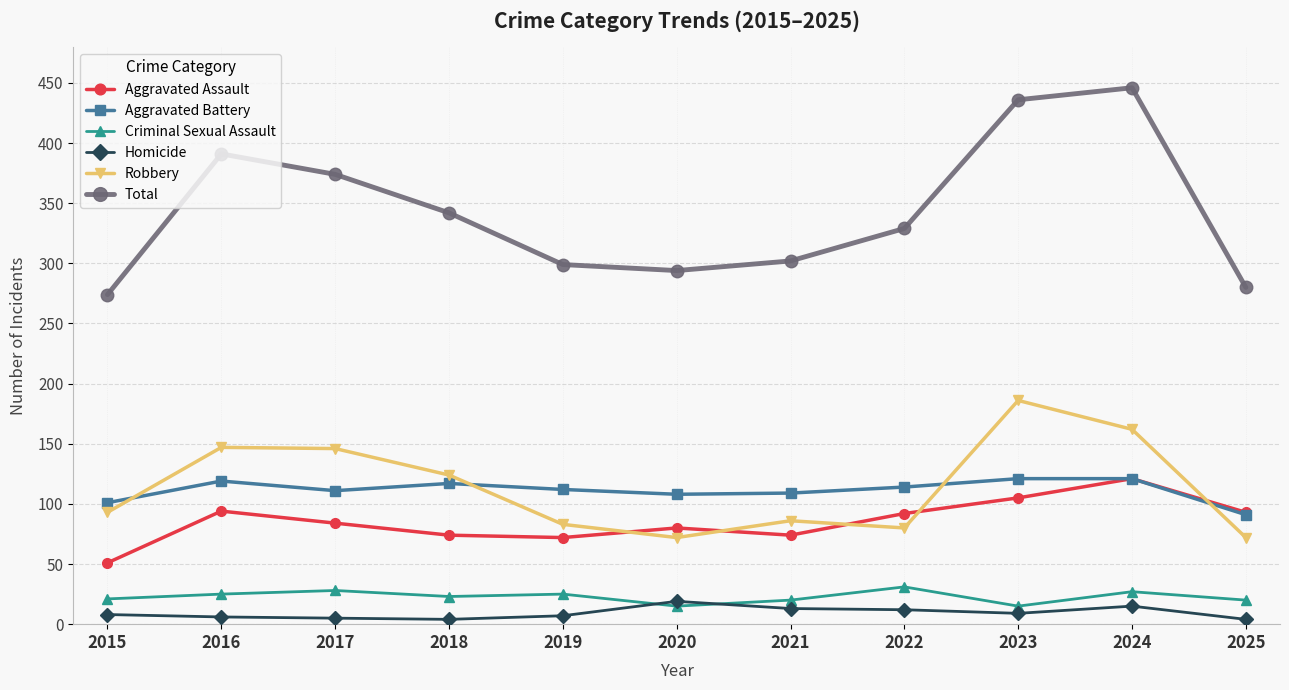

Between 2017 and 2020, which series saw the biggest shift?

Total